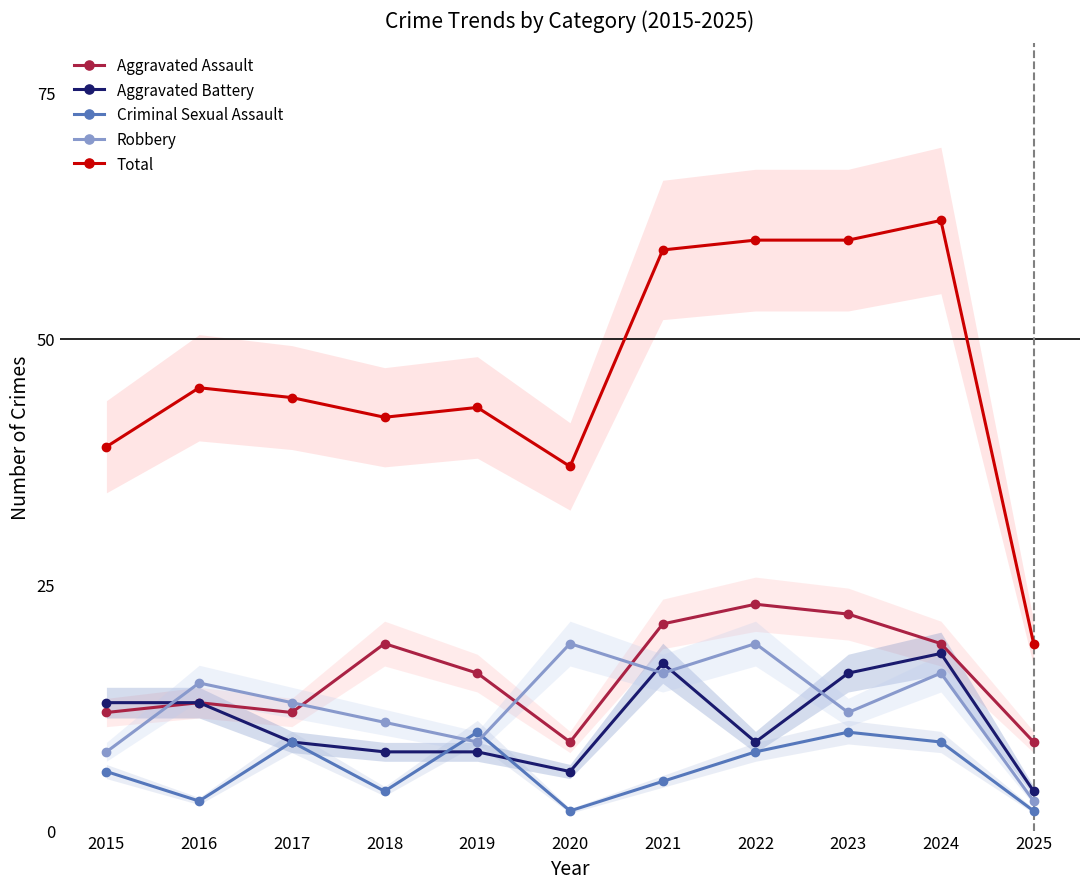

What is the lowest value of the Robbery series?

3